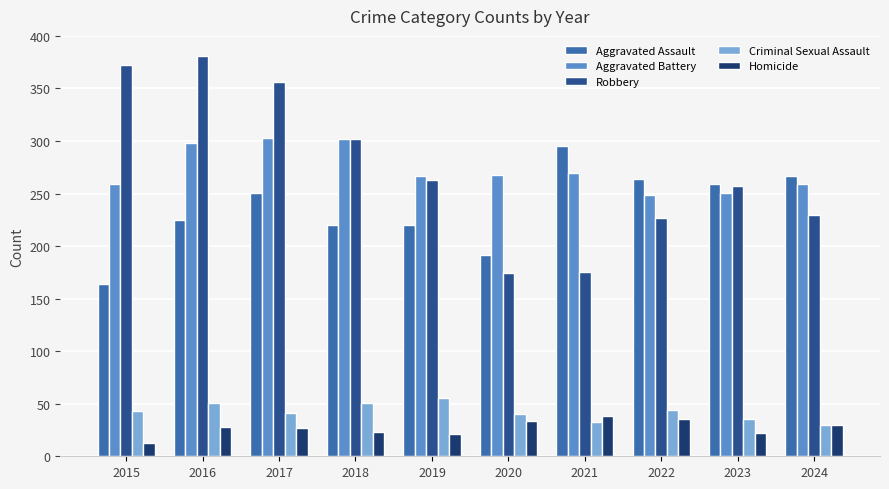

The Aggravated Battery series shows 432 at 2018. True or false?

False